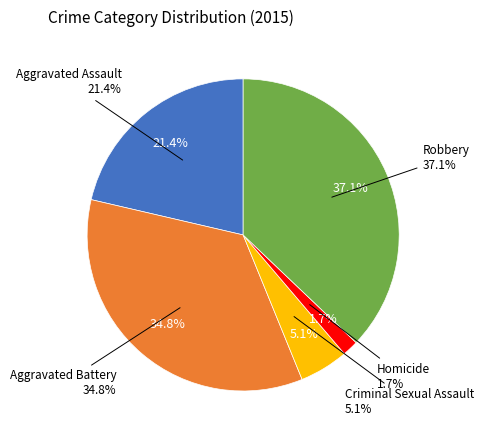

Combined, do Criminal Sexual Assault and Homicide account for over 50%?

No